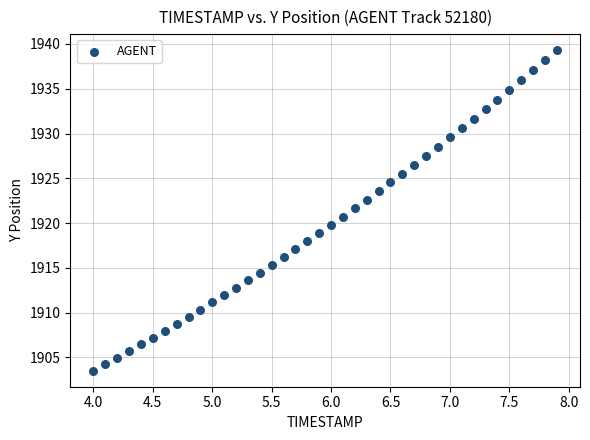

What is the range of X values (max minus min)?

3.9